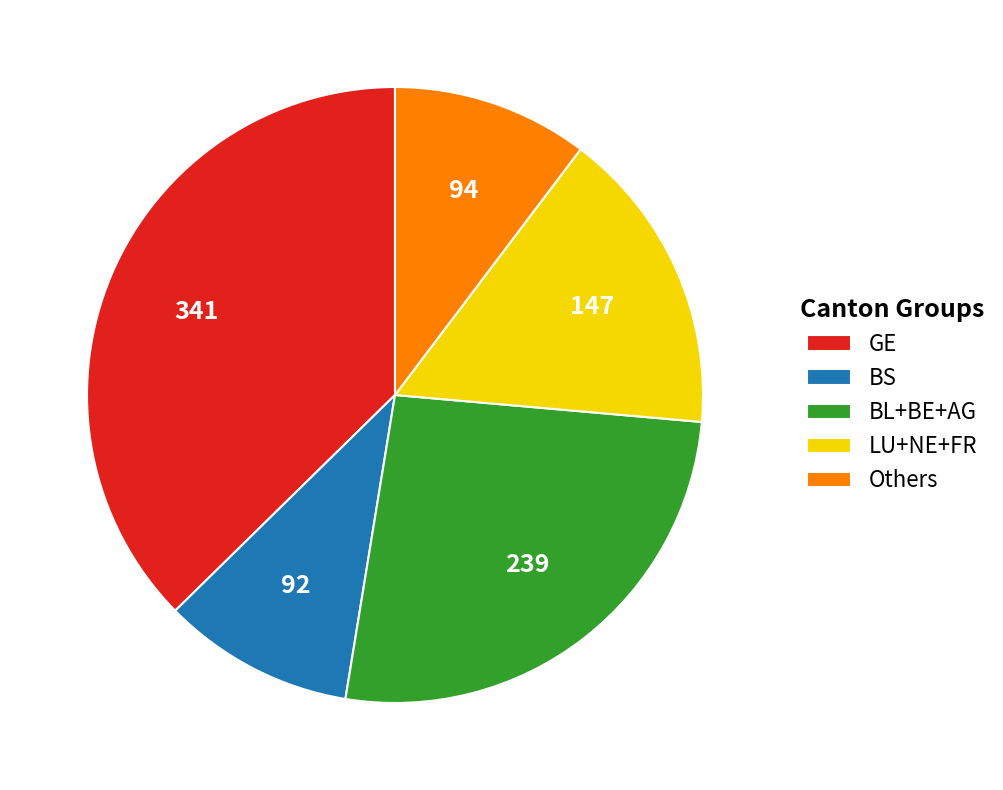

Is LU+NE+FR the majority of the pie?

No